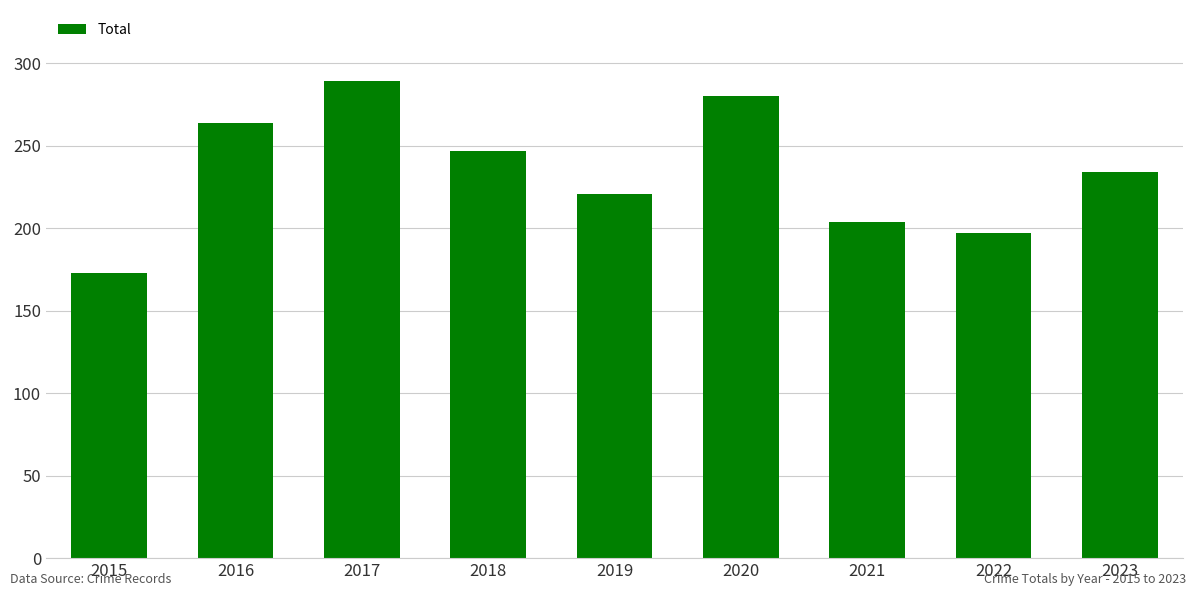

True or false: the data shows 221 at 2019.

True